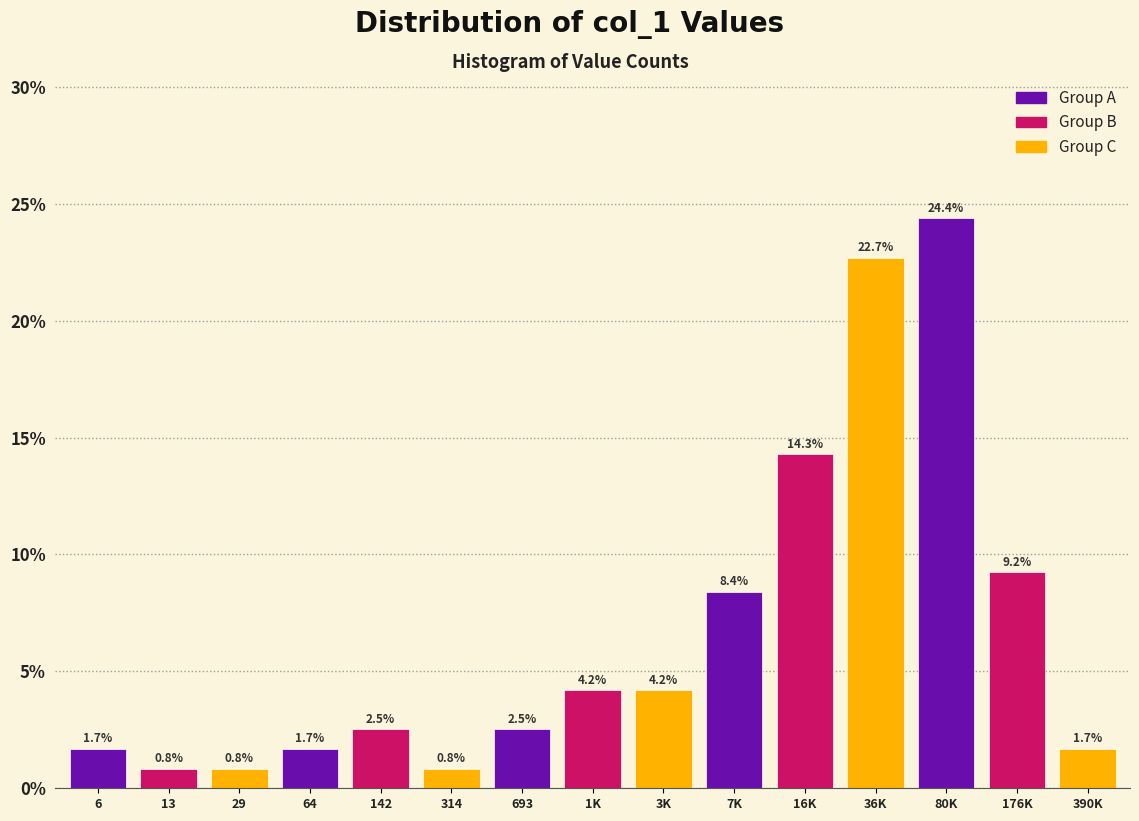

Reading right to left, transcribe all the data shown in this chart.

1.7	9.2	24.4	22.7	14.3	8.4	4.2	4.2	2.5	0.8	2.5	1.7	0.8	0.8	1.7